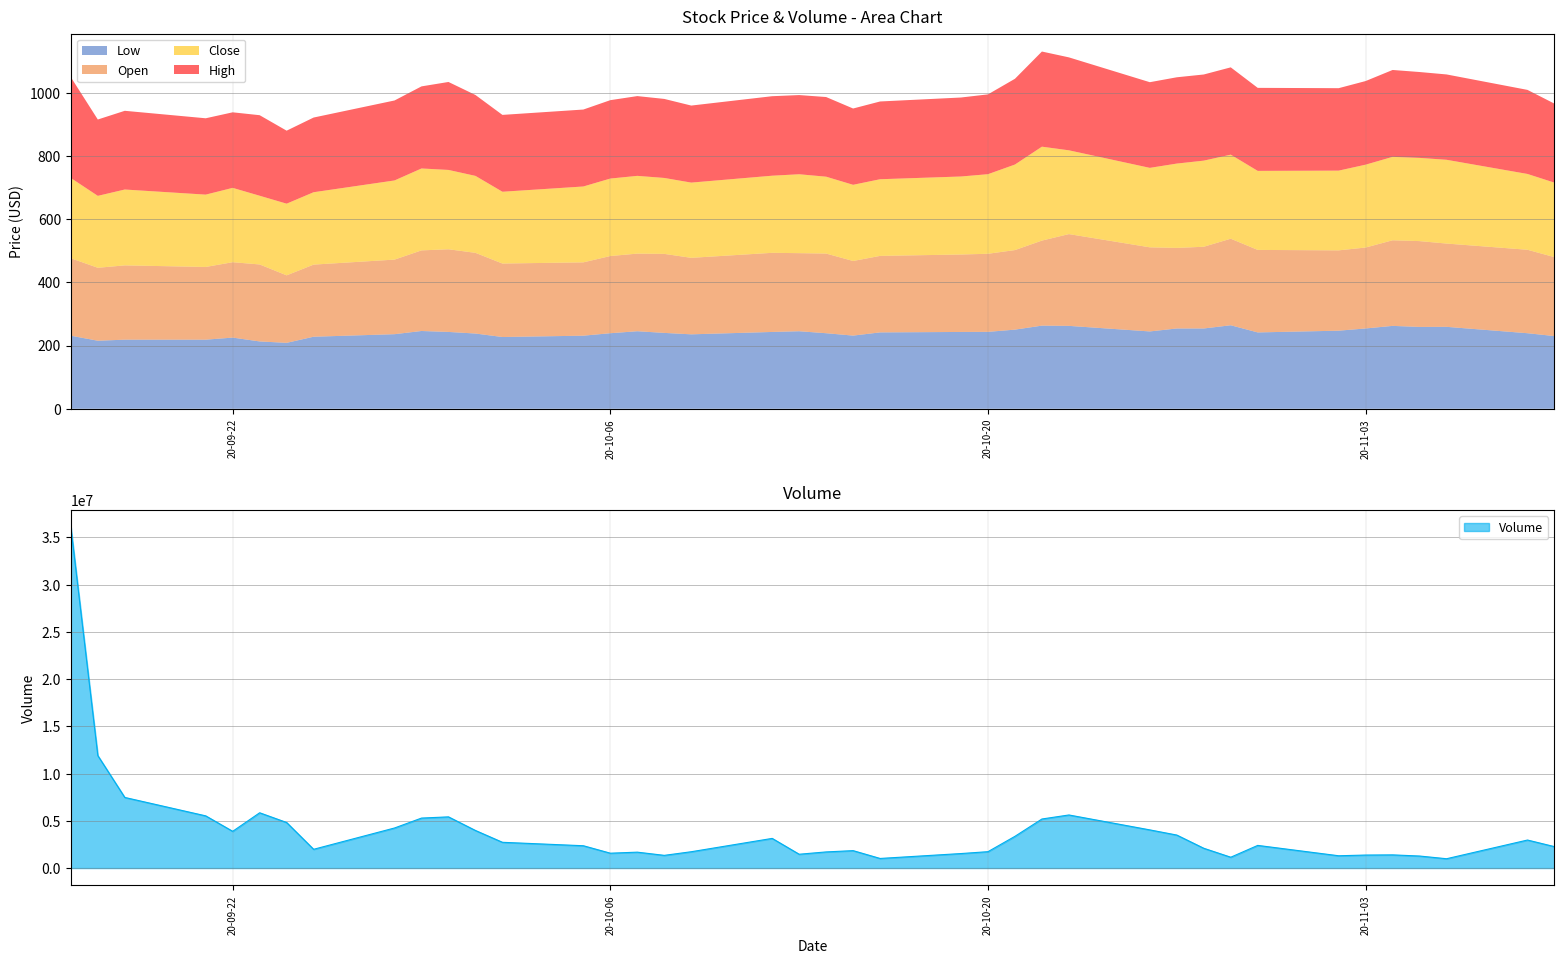

Which series has the largest total across all categories?

Volume